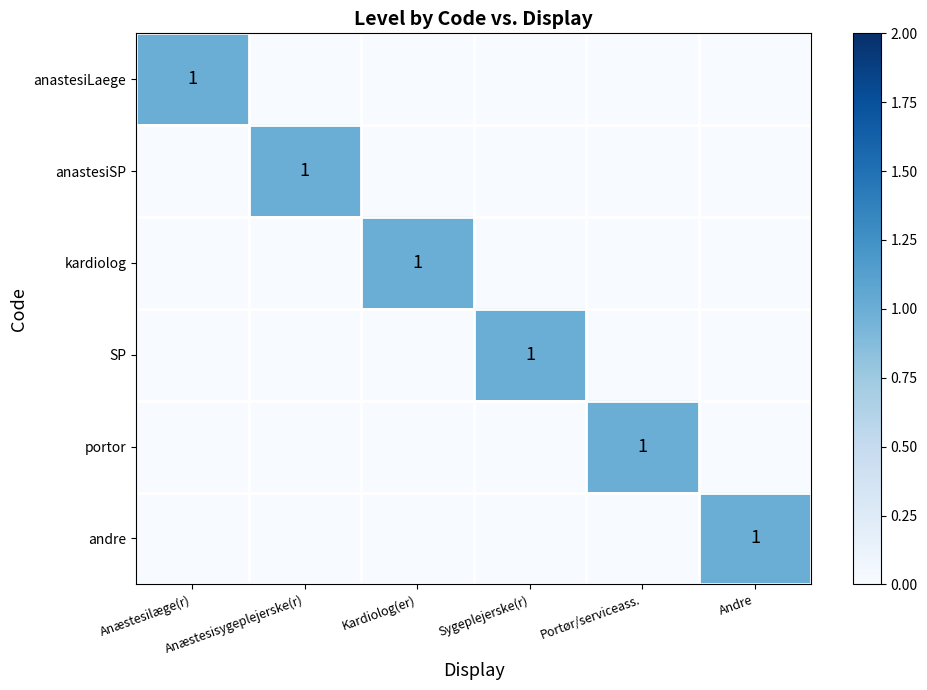

Where is portor nearest to the value 0?

Anæstesilæge(r)